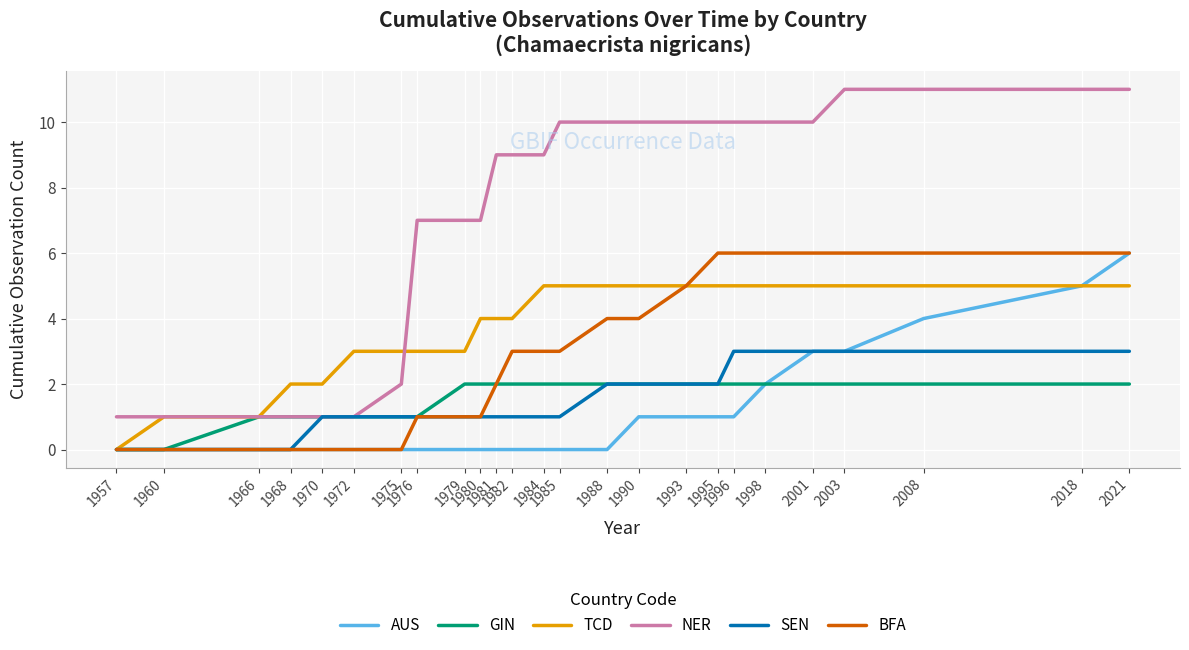

Which series has the largest range (max minus min)?

NER